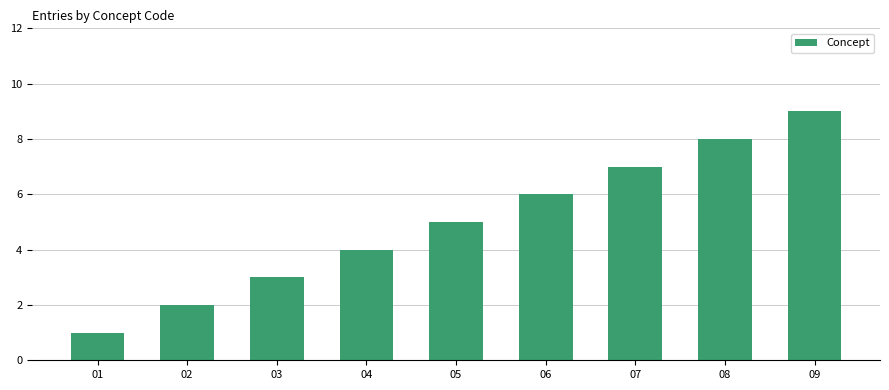

Which has a higher value, 04 or 08?

08